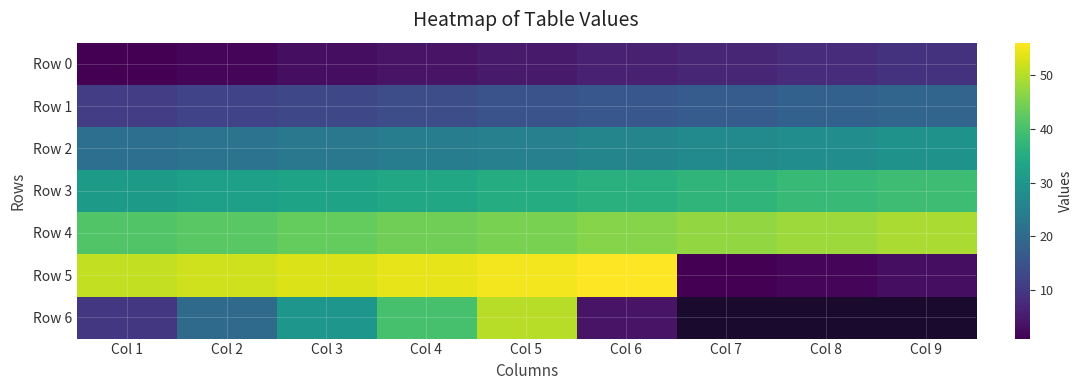

What is the smallest value displayed?

1.0